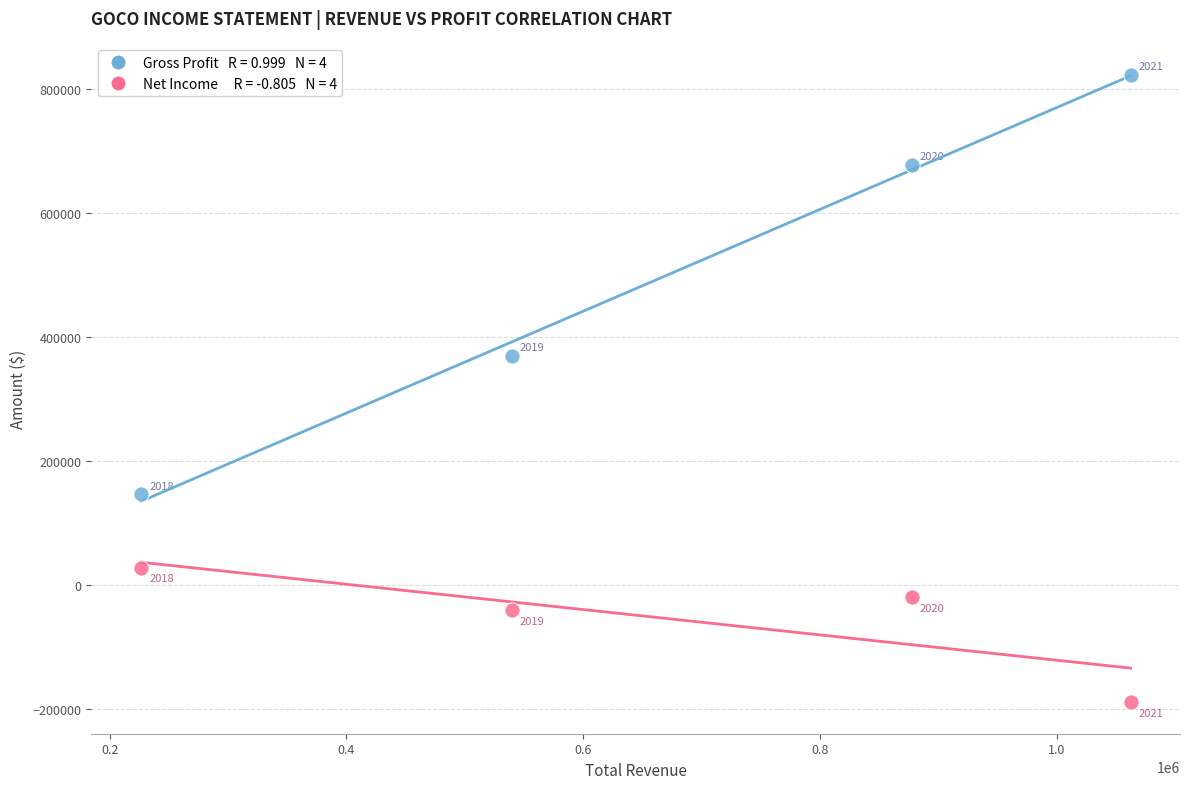

Across all data points, what is the range of X values (max minus min)?

836200